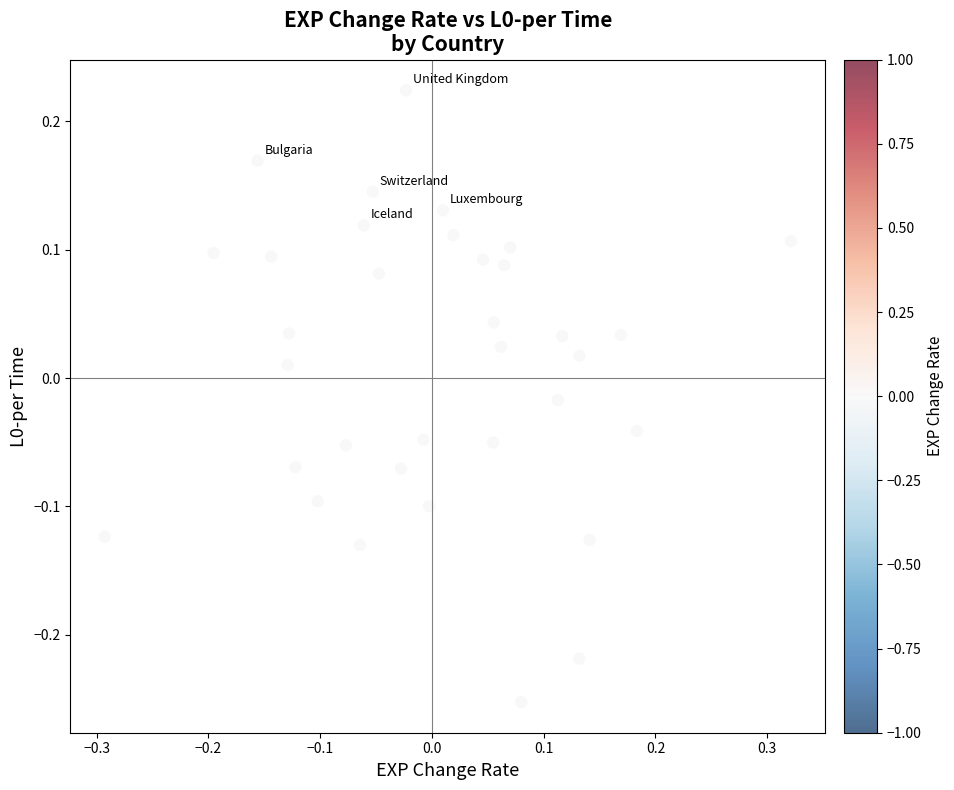

What is the range of Y values (max minus min)?

0.5